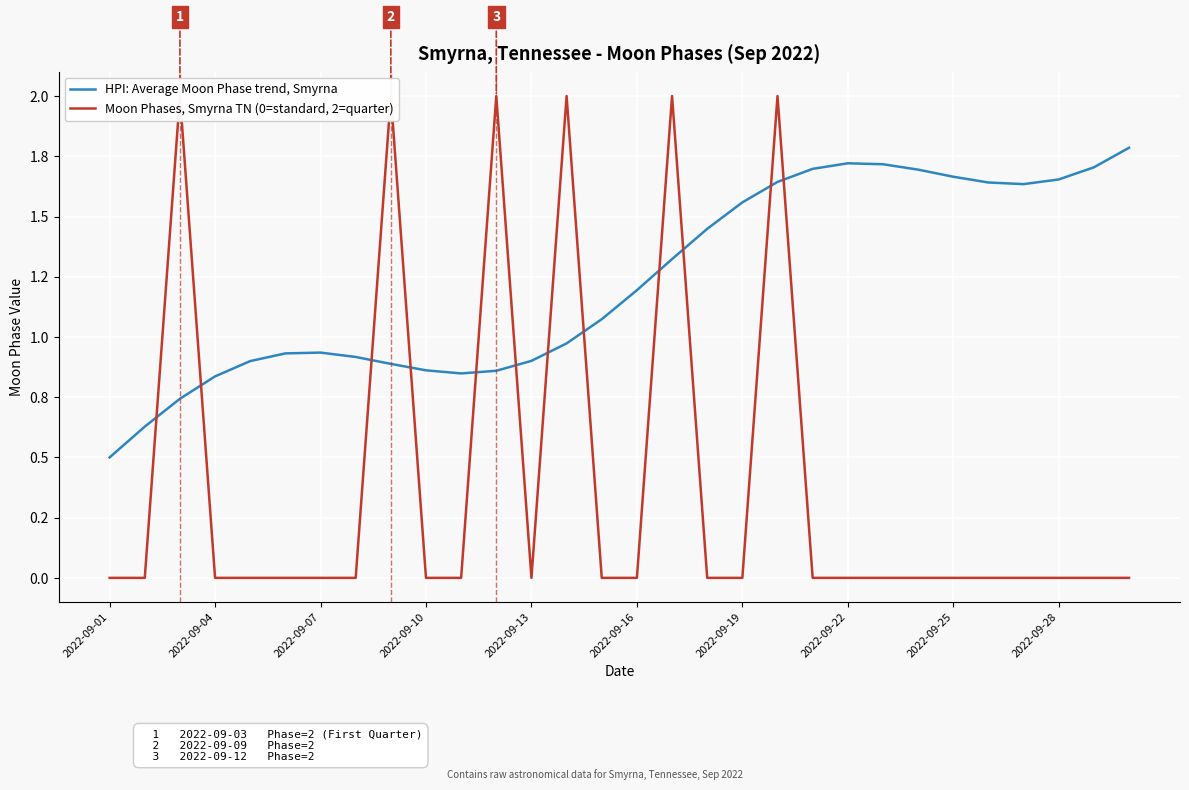

Is it true that HPI: Average Moon Phase trend, Smyrna equals 1.8 at 29?

True